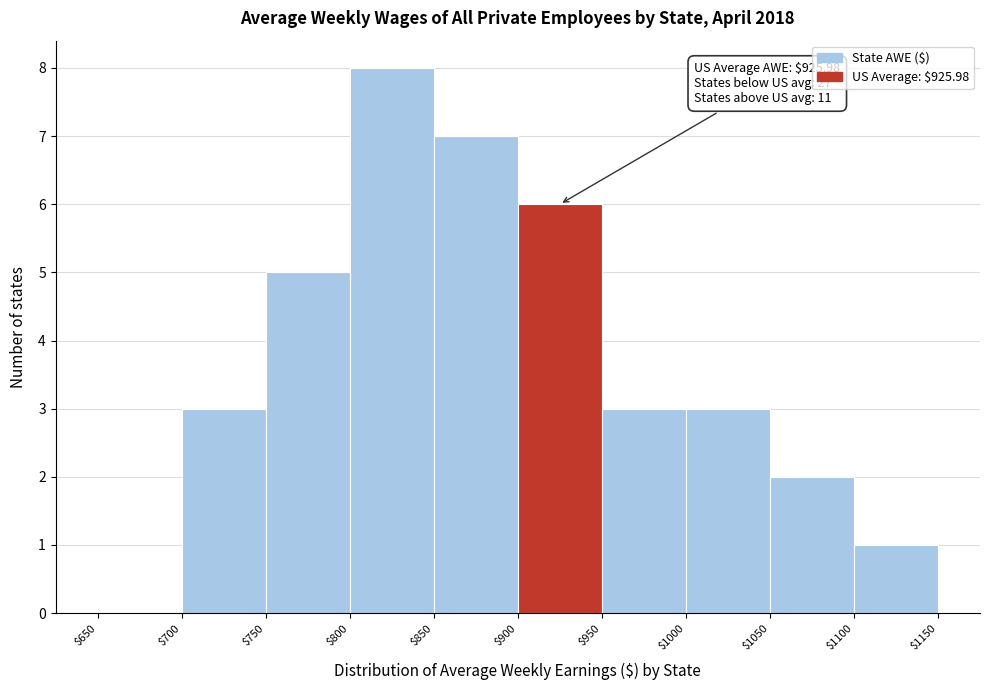

Which range on the x-axis has the tallest bar?

$800 to $850